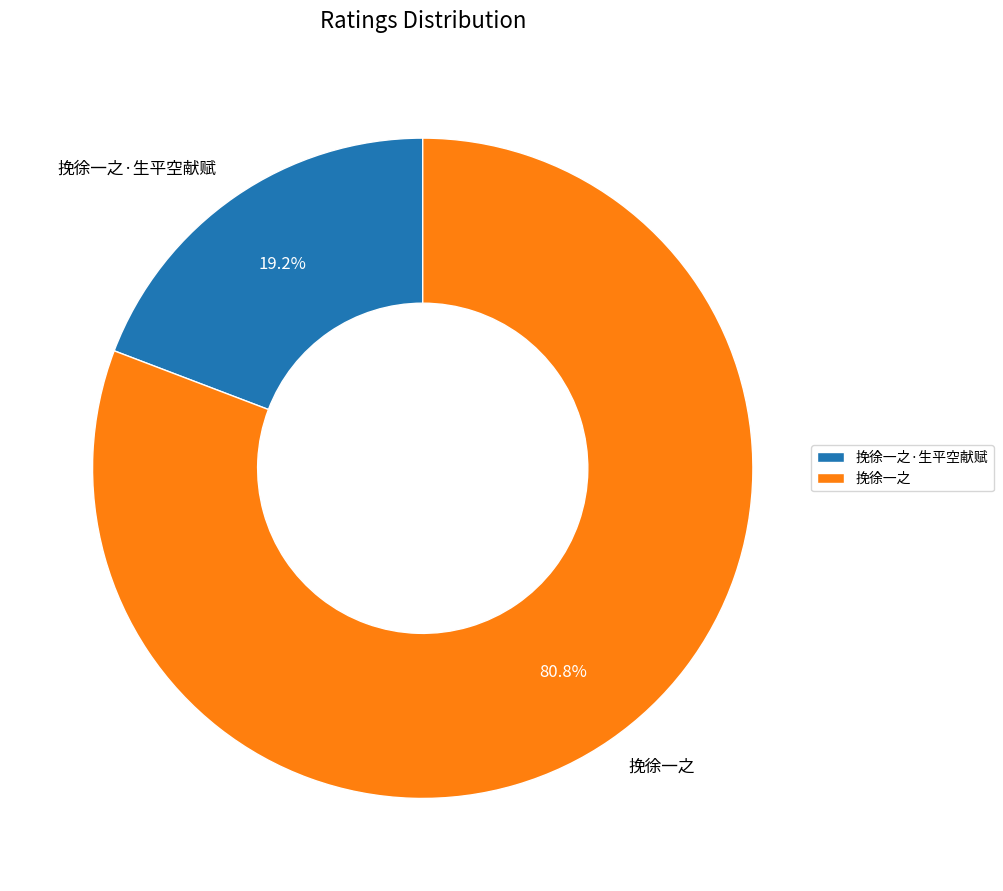

To the nearest percent, what percentage of the pie is 挽徐一之?

81%